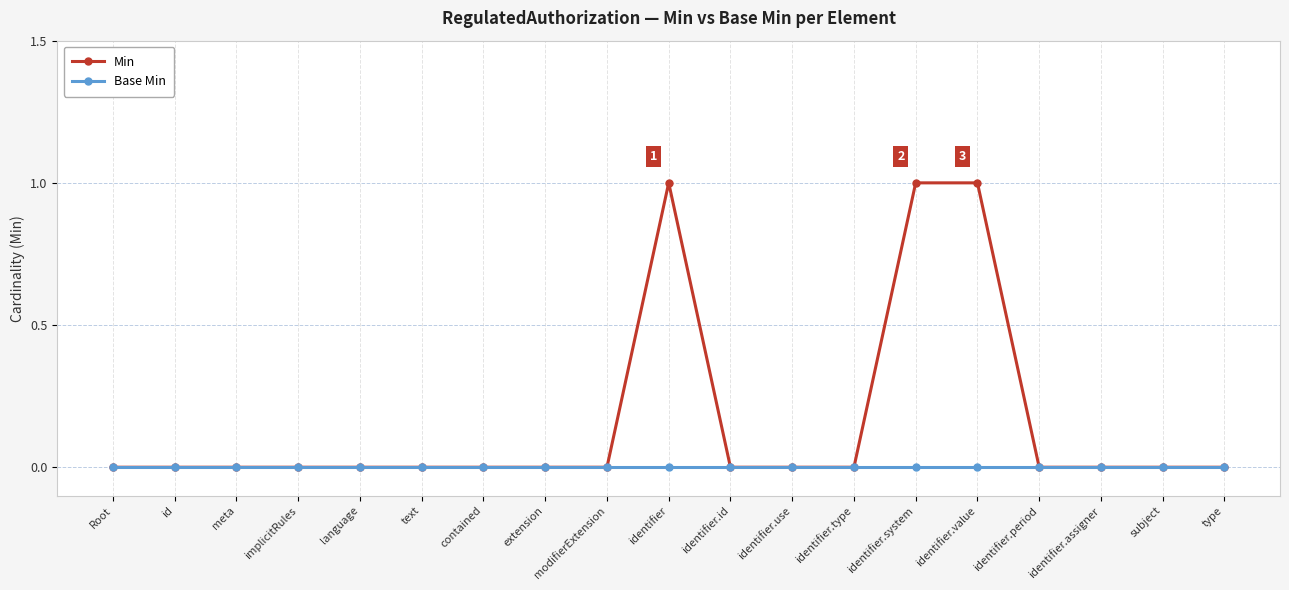

Reading left to right, transcribe all the data shown in this chart.

Min: Root=0	id=0	meta=0	implicitRules=0	language=0	text=0	contained=0	extension=0	modifierExtension=0	identifier=1	identifier.id=0	identifier.use=0	identifier.type=0	identifier.system=1	identifier.value=1	identifier.period=0	identifier.assigner=0	subject=0	type=0
Base Min: Root=0	id=0	meta=0	implicitRules=0	language=0	text=0	contained=0	extension=0	modifierExtension=0	identifier=0	identifier.id=0	identifier.use=0	identifier.type=0	identifier.system=0	identifier.value=0	identifier.period=0	identifier.assigner=0	subject=0	type=0